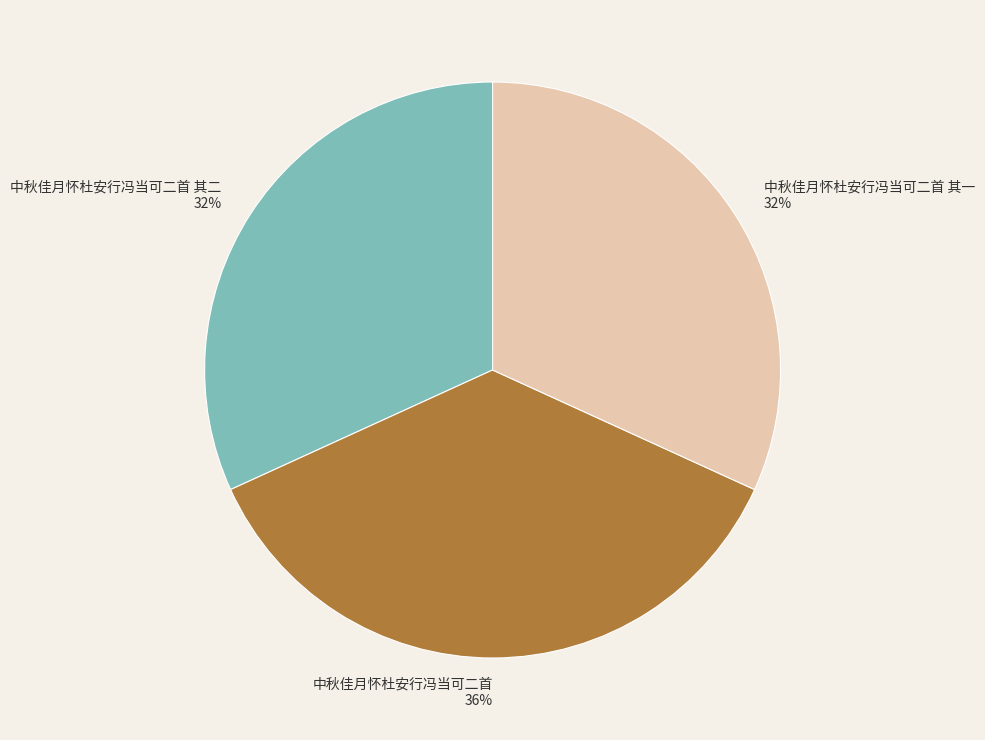

What is the largest slice in the pie chart?

中秋佳月怀杜安行冯当可二首